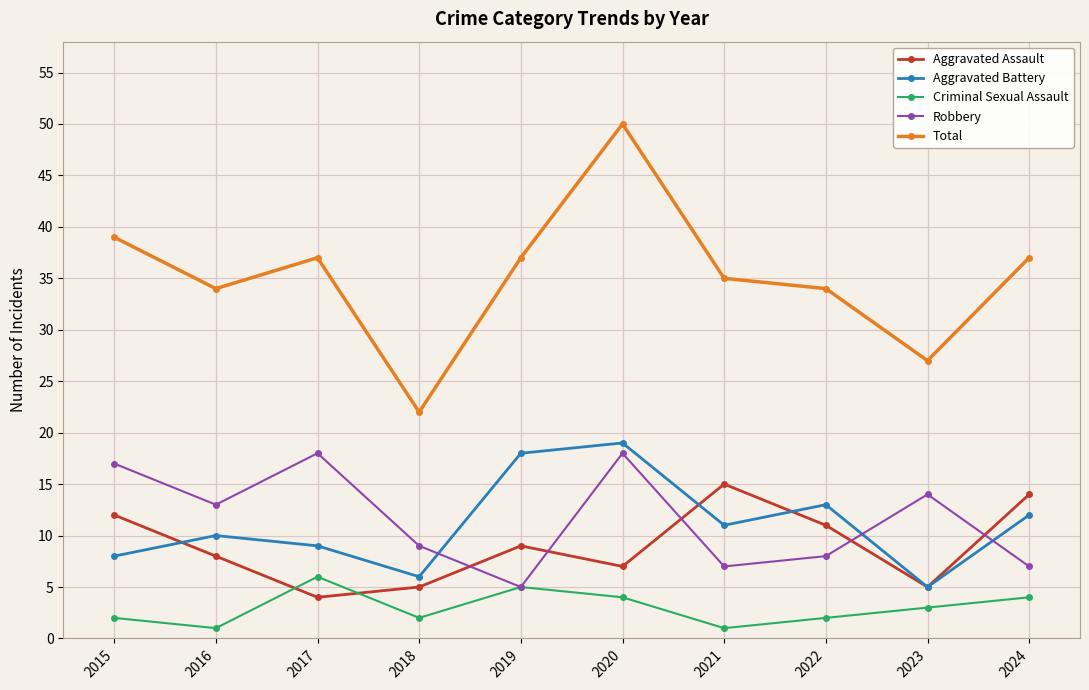

At which label does Aggravated Assault reach its peak?

2021